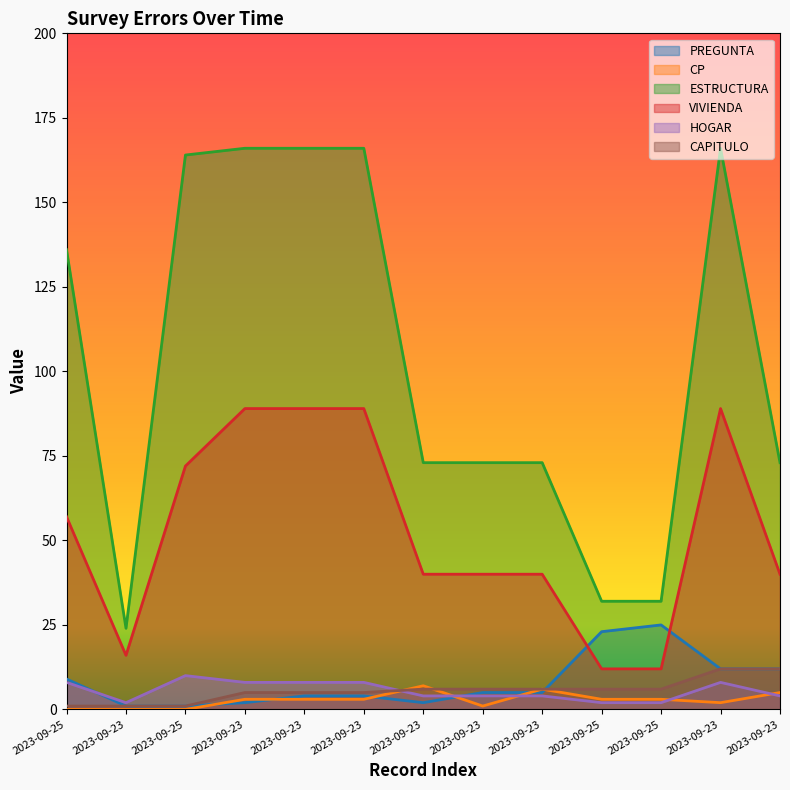

Reading left to right, extract all data points from this chart.

PREGUNTA: 2023-09-25=9	2023-09-23=1	2023-09-25=1	2023-09-23=2	2023-09-23=4	2023-09-23=4	2023-09-23=2	2023-09-23=5	2023-09-23=5	2023-09-25=23	2023-09-25=25	2023-09-23=12	2023-09-23=12
CP: 2023-09-25=0	2023-09-23=0	2023-09-25=0	2023-09-23=3	2023-09-23=3	2023-09-23=3	2023-09-23=7	2023-09-23=1	2023-09-23=6	2023-09-25=3	2023-09-25=3	2023-09-23=2	2023-09-23=5
ESTRUCTURA: 2023-09-25=136	2023-09-23=24	2023-09-25=164	2023-09-23=166	2023-09-23=166	2023-09-23=166	2023-09-23=73	2023-09-23=73	2023-09-23=73	2023-09-25=32	2023-09-25=32	2023-09-23=166	2023-09-23=73
VIVIENDA: 2023-09-25=57	2023-09-23=16	2023-09-25=72	2023-09-23=89	2023-09-23=89	2023-09-23=89	2023-09-23=40	2023-09-23=40	2023-09-23=40	2023-09-25=12	2023-09-25=12	2023-09-23=89	2023-09-23=40
HOGAR: 2023-09-25=8	2023-09-23=2	2023-09-25=10	2023-09-23=8	2023-09-23=8	2023-09-23=8	2023-09-23=4	2023-09-23=4	2023-09-23=4	2023-09-25=2	2023-09-25=2	2023-09-23=8	2023-09-23=4
CAPITULO: 2023-09-25=1	2023-09-23=1	2023-09-25=1	2023-09-23=5	2023-09-23=5	2023-09-23=5	2023-09-23=6	2023-09-23=6	2023-09-23=6	2023-09-25=6	2023-09-25=6	2023-09-23=12	2023-09-23=12